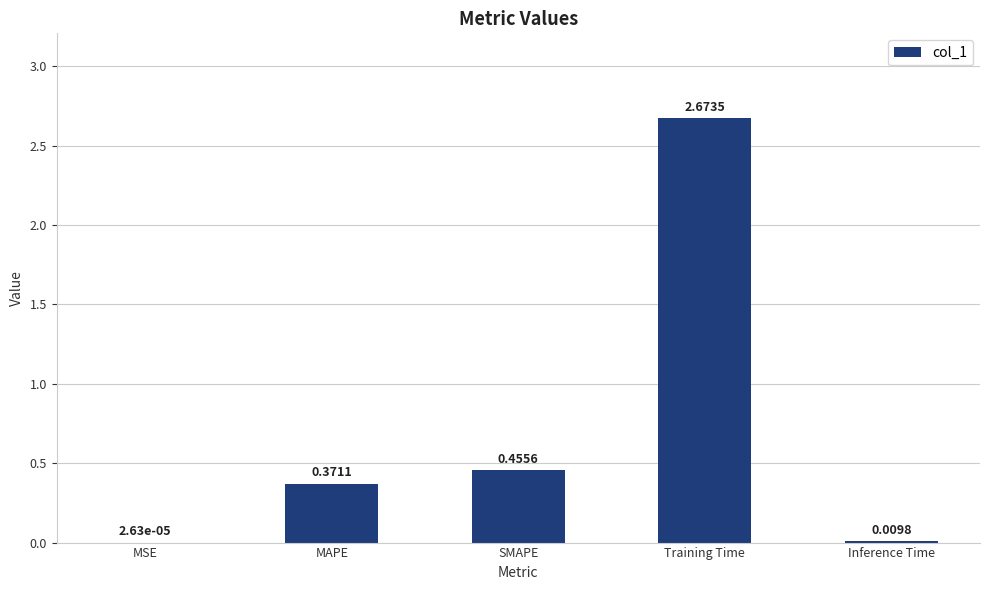

Which has a higher value, Inference Time or SMAPE?

SMAPE